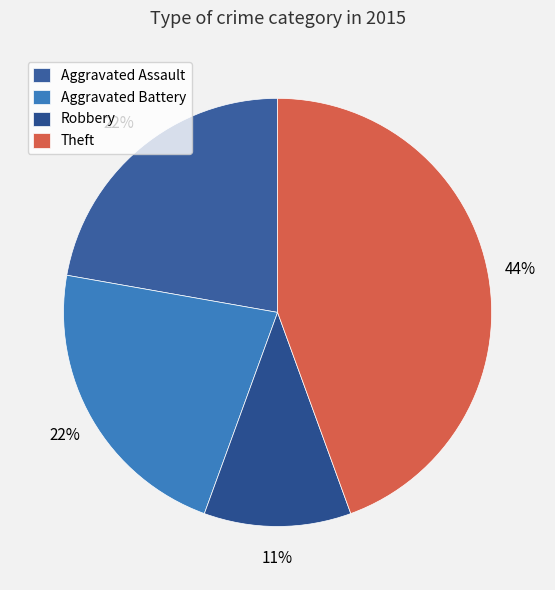

Which slice is the smallest?

Robbery